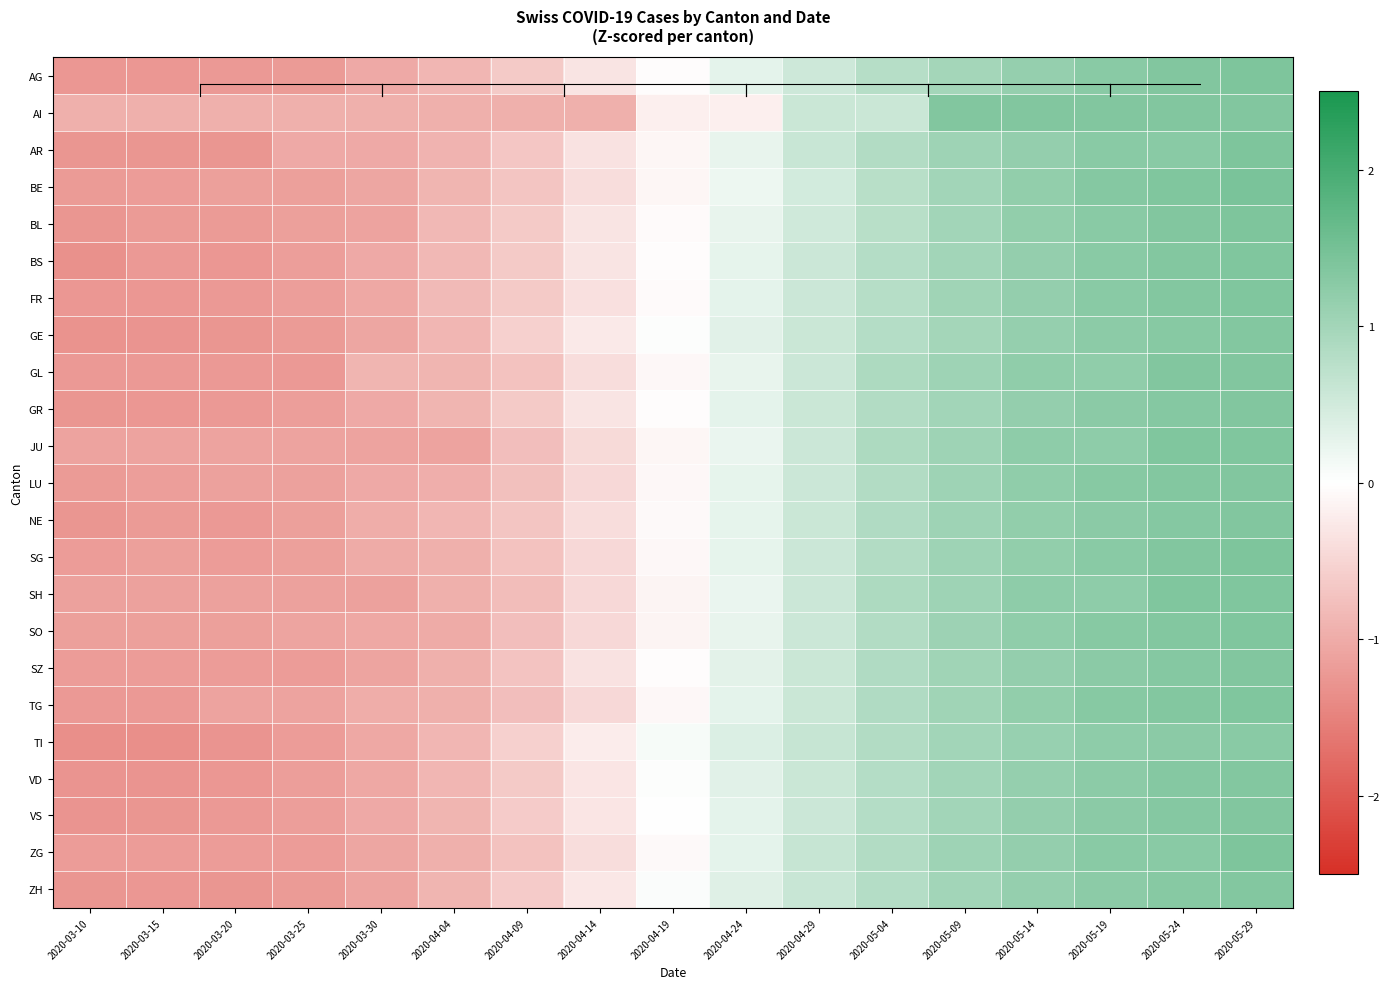

Reading right to left, list all the values displayed in this chart.

AG: 2020-05-29=1.4	2020-05-24=1.4	2020-05-19=1.3	2020-05-14=1.2	2020-05-09=1.0	2020-05-04=0.8	2020-04-29=0.5	2020-04-24=0.3	2020-04-19=-0.0	2020-04-14=-0.3	2020-04-09=-0.6	2020-04-04=-0.9	2020-03-30=-1.0	2020-03-25=-1.2	2020-03-20=-1.2	2020-03-15=-1.2	2020-03-10=-1.2
AI: 2020-05-29=1.3	2020-05-24=1.3	2020-05-19=1.3	2020-05-14=1.3	2020-05-09=1.3	2020-05-04=0.6	2020-04-29=0.6	2020-04-24=-0.2	2020-04-19=-0.2	2020-04-14=-0.9	2020-04-09=-0.9	2020-04-04=-0.9	2020-03-30=-0.9	2020-03-25=-0.9	2020-03-20=-0.9	2020-03-15=-0.9	2020-03-10=-0.9
AR: 2020-05-29=1.4	2020-05-24=1.3	2020-05-19=1.3	2020-05-14=1.2	2020-05-09=1.1	2020-05-04=0.8	2020-04-29=0.6	2020-04-24=0.2	2020-04-19=-0.1	2020-04-14=-0.3	2020-04-09=-0.7	2020-04-04=-0.9	2020-03-30=-1.0	2020-03-25=-1.0	2020-03-20=-1.3	2020-03-15=-1.3	2020-03-10=-1.3
BE: 2020-05-29=1.4	2020-05-24=1.4	2020-05-19=1.3	2020-05-14=1.2	2020-05-09=1.0	2020-05-04=0.8	2020-04-29=0.5	2020-04-24=0.2	2020-04-19=-0.1	2020-04-14=-0.4	2020-04-09=-0.7	2020-04-04=-0.9	2020-03-30=-1.1	2020-03-25=-1.1	2020-03-20=-1.1	2020-03-15=-1.2	2020-03-10=-1.2
BL: 2020-05-29=1.4	2020-05-24=1.4	2020-05-19=1.3	2020-05-14=1.2	2020-05-09=1.0	2020-05-04=0.8	2020-04-29=0.5	2020-04-24=0.2	2020-04-19=-0.0	2020-04-14=-0.3	2020-04-09=-0.6	2020-04-04=-0.8	2020-03-30=-1.1	2020-03-25=-1.2	2020-03-20=-1.2	2020-03-15=-1.2	2020-03-10=-1.3
BS: 2020-05-29=1.4	2020-05-24=1.3	2020-05-19=1.3	2020-05-14=1.2	2020-05-09=1.0	2020-05-04=0.8	2020-04-29=0.6	2020-04-24=0.3	2020-04-19=-0.0	2020-04-14=-0.3	2020-04-09=-0.6	2020-04-04=-0.8	2020-03-30=-1.0	2020-03-25=-1.2	2020-03-20=-1.2	2020-03-15=-1.2	2020-03-10=-1.3
FR: 2020-05-29=1.4	2020-05-24=1.3	2020-05-19=1.3	2020-05-14=1.2	2020-05-09=1.0	2020-05-04=0.8	2020-04-29=0.6	2020-04-24=0.3	2020-04-19=-0.0	2020-04-14=-0.4	2020-04-09=-0.6	2020-04-04=-0.8	2020-03-30=-1.1	2020-03-25=-1.2	2020-03-20=-1.2	2020-03-15=-1.2	2020-03-10=-1.2
GE: 2020-05-29=1.3	2020-05-24=1.3	2020-05-19=1.2	2020-05-14=1.1	2020-05-09=1.0	2020-05-04=0.8	2020-04-29=0.6	2020-04-24=0.3	2020-04-19=0.0	2020-04-14=-0.3	2020-04-09=-0.5	2020-04-04=-0.9	2020-03-30=-1.1	2020-03-25=-1.2	2020-03-20=-1.3	2020-03-15=-1.3	2020-03-10=-1.3
GL: 2020-05-29=1.4	2020-05-24=1.4	2020-05-19=1.2	2020-05-14=1.2	2020-05-09=1.0	2020-05-04=0.9	2020-04-29=0.6	2020-04-24=0.2	2020-04-19=-0.1	2020-04-14=-0.4	2020-04-09=-0.7	2020-04-04=-0.9	2020-03-30=-0.9	2020-03-25=-1.2	2020-03-20=-1.2	2020-03-15=-1.2	2020-03-10=-1.2
GR: 2020-05-29=1.4	2020-05-24=1.3	2020-05-19=1.3	2020-05-14=1.2	2020-05-09=1.0	2020-05-04=0.8	2020-04-29=0.6	2020-04-24=0.3	2020-04-19=-0.0	2020-04-14=-0.3	2020-04-09=-0.6	2020-04-04=-0.9	2020-03-30=-1.0	2020-03-25=-1.2	2020-03-20=-1.2	2020-03-15=-1.2	2020-03-10=-1.3
JU: 2020-05-29=1.4	2020-05-24=1.4	2020-05-19=1.2	2020-05-14=1.2	2020-05-09=1.0	2020-05-04=0.9	2020-04-29=0.6	2020-04-24=0.2	2020-04-19=-0.1	2020-04-14=-0.4	2020-04-09=-0.8	2020-04-04=-1.1	2020-03-30=-1.1	2020-03-25=-1.1	2020-03-20=-1.1	2020-03-15=-1.1	2020-03-10=-1.1
LU: 2020-05-29=1.4	2020-05-24=1.3	2020-05-19=1.3	2020-05-14=1.2	2020-05-09=1.0	2020-05-04=0.8	2020-04-29=0.6	2020-04-24=0.3	2020-04-19=-0.1	2020-04-14=-0.5	2020-04-09=-0.8	2020-04-04=-1.0	2020-03-30=-1.0	2020-03-25=-1.1	2020-03-20=-1.1	2020-03-15=-1.2	2020-03-10=-1.2
NE: 2020-05-29=1.3	2020-05-24=1.3	2020-05-19=1.3	2020-05-14=1.2	2020-05-09=1.0	2020-05-04=0.8	2020-04-29=0.6	2020-04-24=0.3	2020-04-19=-0.1	2020-04-14=-0.4	2020-04-09=-0.7	2020-04-04=-0.9	2020-03-30=-1.0	2020-03-25=-1.1	2020-03-20=-1.2	2020-03-15=-1.2	2020-03-10=-1.3
SG: 2020-05-29=1.4	2020-05-24=1.3	2020-05-19=1.3	2020-05-14=1.2	2020-05-09=1.0	2020-05-04=0.8	2020-04-29=0.6	2020-04-24=0.3	2020-04-19=-0.1	2020-04-14=-0.5	2020-04-09=-0.7	2020-04-04=-1.0	2020-03-30=-1.0	2020-03-25=-1.1	2020-03-20=-1.2	2020-03-15=-1.1	2020-03-10=-1.2
SH: 2020-05-29=1.4	2020-05-24=1.4	2020-05-19=1.2	2020-05-14=1.2	2020-05-09=1.0	2020-05-04=0.9	2020-04-29=0.5	2020-04-24=0.2	2020-04-19=-0.1	2020-04-14=-0.5	2020-04-09=-0.8	2020-04-04=-1.0	2020-03-30=-1.1	2020-03-25=-1.1	2020-03-20=-1.1	2020-03-15=-1.1	2020-03-10=-1.1
SO: 2020-05-29=1.4	2020-05-24=1.3	2020-05-19=1.3	2020-05-14=1.2	2020-05-09=1.1	2020-05-04=0.8	2020-04-29=0.6	2020-04-24=0.2	2020-04-19=-0.1	2020-04-14=-0.5	2020-04-09=-0.8	2020-04-04=-1.0	2020-03-30=-1.0	2020-03-25=-1.1	2020-03-20=-1.1	2020-03-15=-1.1	2020-03-10=-1.1
SZ: 2020-05-29=1.4	2020-05-24=1.3	2020-05-19=1.3	2020-05-14=1.2	2020-05-09=1.0	2020-05-04=0.8	2020-04-29=0.6	2020-04-24=0.3	2020-04-19=-0.0	2020-04-14=-0.3	2020-04-09=-0.7	2020-04-04=-0.9	2020-03-30=-1.1	2020-03-25=-1.2	2020-03-20=-1.2	2020-03-15=-1.2	2020-03-10=-1.2
TG: 2020-05-29=1.4	2020-05-24=1.3	2020-05-19=1.3	2020-05-14=1.2	2020-05-09=1.0	2020-05-04=0.8	2020-04-29=0.6	2020-04-24=0.3	2020-04-19=-0.1	2020-04-14=-0.5	2020-04-09=-0.8	2020-04-04=-1.0	2020-03-30=-1.0	2020-03-25=-1.1	2020-03-20=-1.1	2020-03-15=-1.2	2020-03-10=-1.2
TI: 2020-05-29=1.3	2020-05-24=1.3	2020-05-19=1.2	2020-05-14=1.1	2020-05-09=1.0	2020-05-04=0.8	2020-04-29=0.6	2020-04-24=0.4	2020-04-19=0.1	2020-04-14=-0.2	2020-04-09=-0.6	2020-04-04=-0.9	2020-03-30=-1.0	2020-03-25=-1.2	2020-03-20=-1.3	2020-03-15=-1.3	2020-03-10=-1.3
VD: 2020-05-29=1.3	2020-05-24=1.3	2020-05-19=1.2	2020-05-14=1.1	2020-05-09=1.0	2020-05-04=0.8	2020-04-29=0.6	2020-04-24=0.3	2020-04-19=0.0	2020-04-14=-0.3	2020-04-09=-0.6	2020-04-04=-0.9	2020-03-30=-1.0	2020-03-25=-1.2	2020-03-20=-1.2	2020-03-15=-1.3	2020-03-10=-1.3
VS: 2020-05-29=1.4	2020-05-24=1.3	2020-05-19=1.3	2020-05-14=1.2	2020-05-09=1.0	2020-05-04=0.8	2020-04-29=0.6	2020-04-24=0.3	2020-04-19=-0.0	2020-04-14=-0.3	2020-04-09=-0.6	2020-04-04=-0.9	2020-03-30=-1.0	2020-03-25=-1.2	2020-03-20=-1.2	2020-03-15=-1.3	2020-03-10=-1.3
ZG: 2020-05-29=1.4	2020-05-24=1.3	2020-05-19=1.3	2020-05-14=1.2	2020-05-09=1.1	2020-05-04=0.8	2020-04-29=0.6	2020-04-24=0.3	2020-04-19=-0.1	2020-04-14=-0.4	2020-04-09=-0.7	2020-04-04=-0.9	2020-03-30=-1.1	2020-03-25=-1.2	2020-03-20=-1.2	2020-03-15=-1.2	2020-03-10=-1.2
ZH: 2020-05-29=1.3	2020-05-24=1.3	2020-05-19=1.2	2020-05-14=1.1	2020-05-09=1.0	2020-05-04=0.8	2020-04-29=0.6	2020-04-24=0.3	2020-04-19=0.0	2020-04-14=-0.3	2020-04-09=-0.6	2020-04-04=-0.9	2020-03-30=-1.1	2020-03-25=-1.2	2020-03-20=-1.3	2020-03-15=-1.2	2020-03-10=-1.3